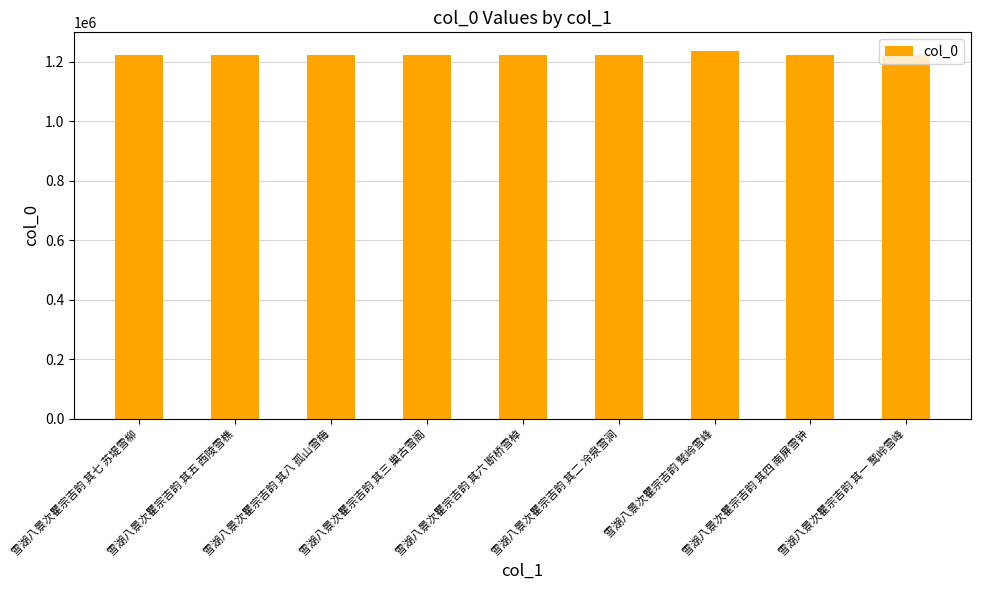

True or false: the data shows 1221660 at 雪湖八景次瞿宗吉韵 其六 断桥雪棹.

True